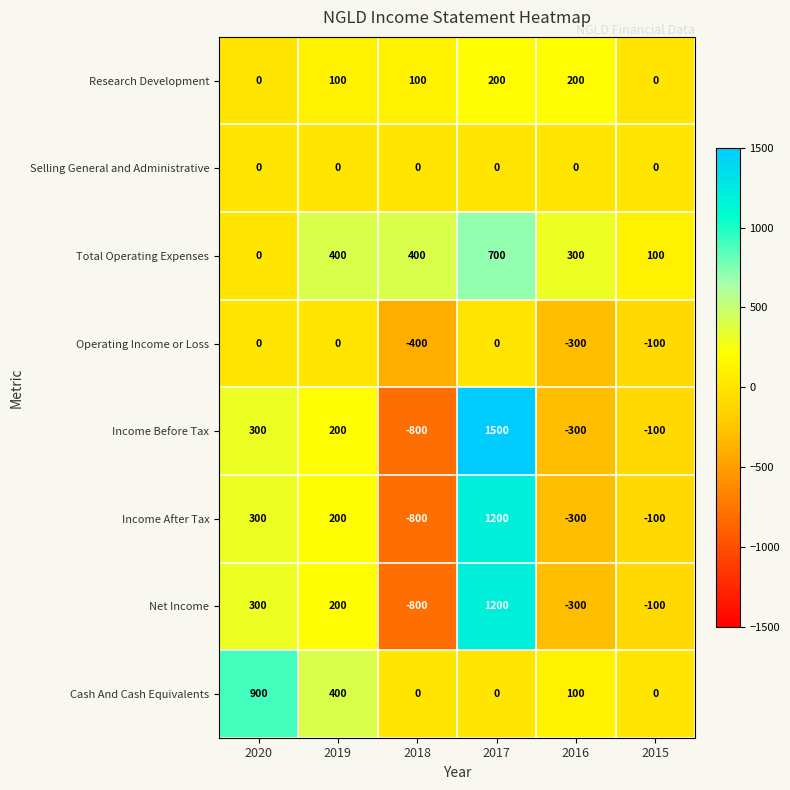

True or false: Operating Income or Loss has a value of -66 at 2015.

False